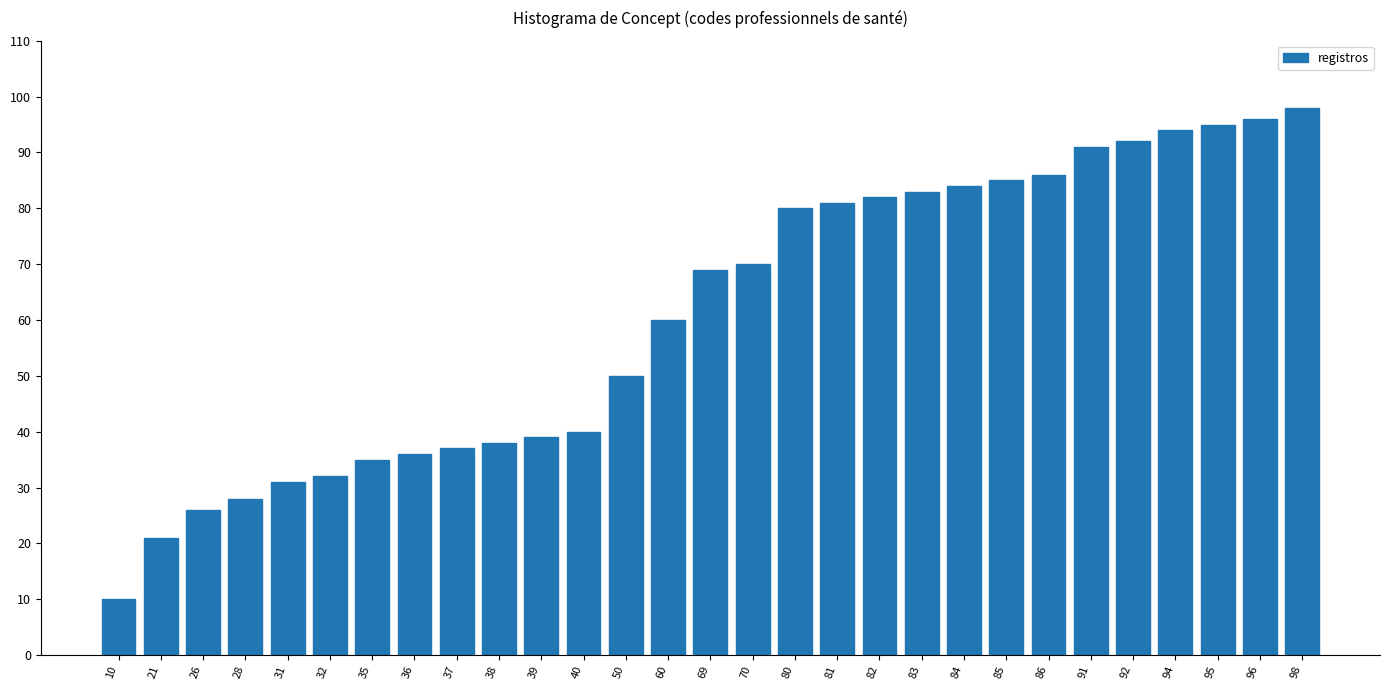

Reading right to left, what are all the values shown in this chart?

98=98	96=96	95=95	94=94	92=92	91=91	86=86	85=85	84=84	83=83	82=82	81=81	80=80	70=70	69=69	60=60	50=50	40=40	39=39	38=38	37=37	36=36	35=35	32=32	31=31	28=28	26=26	21=21	10=10